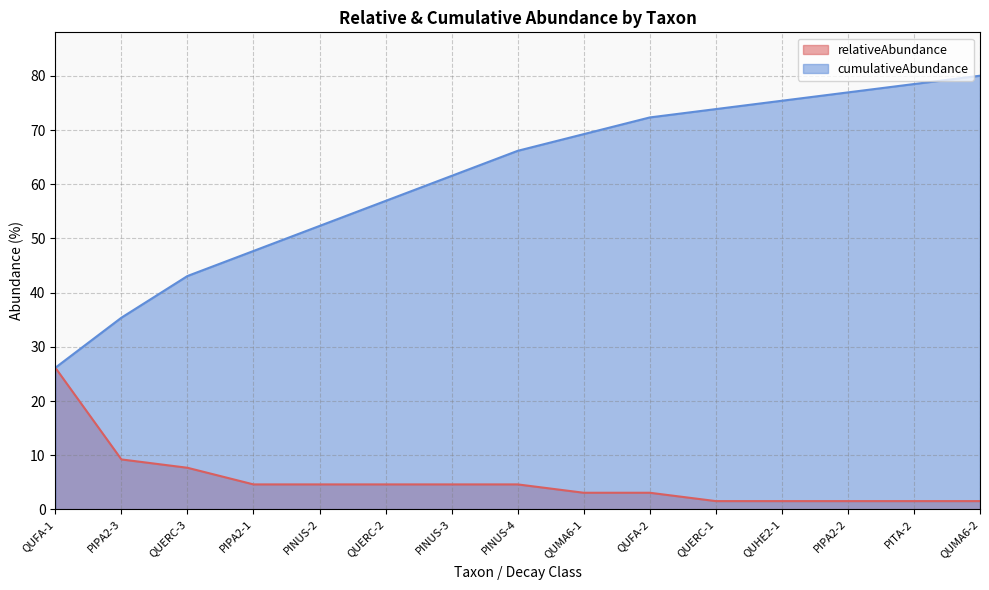

True or false: cumulativeAbundance and relativeAbundance intersect in this chart.

False